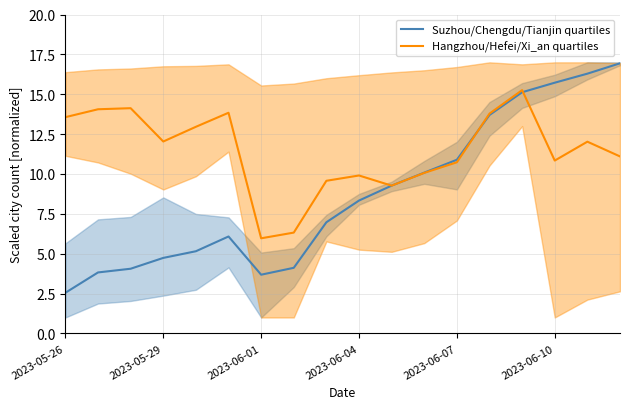

Read the Suzhou/Chengdu/Tianjin quartiles value at 14.

15.1